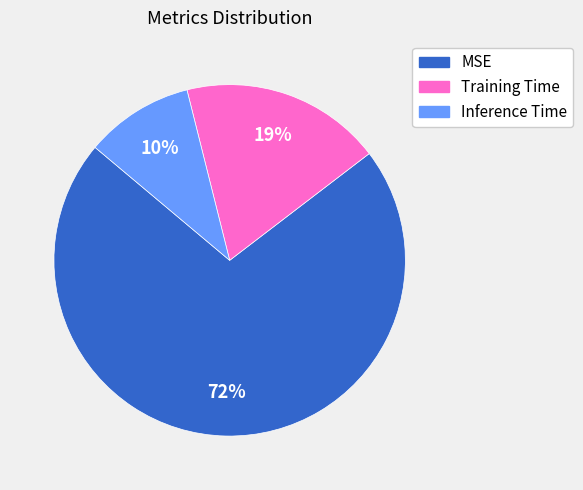

Combined, do MSE and Training Time account for over 50%?

Yes